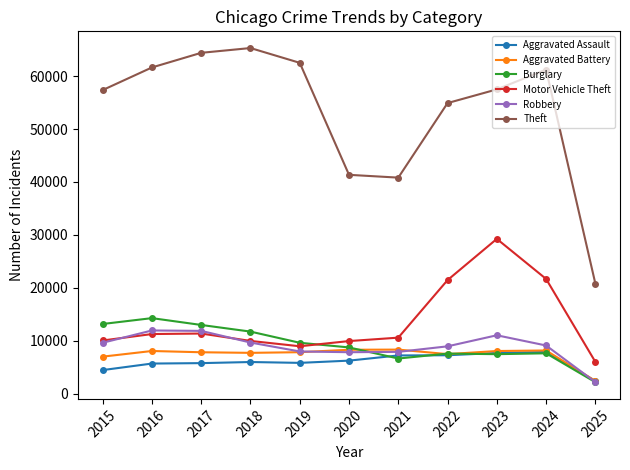

What is the spread (max minus min) of values at 2018?

59287